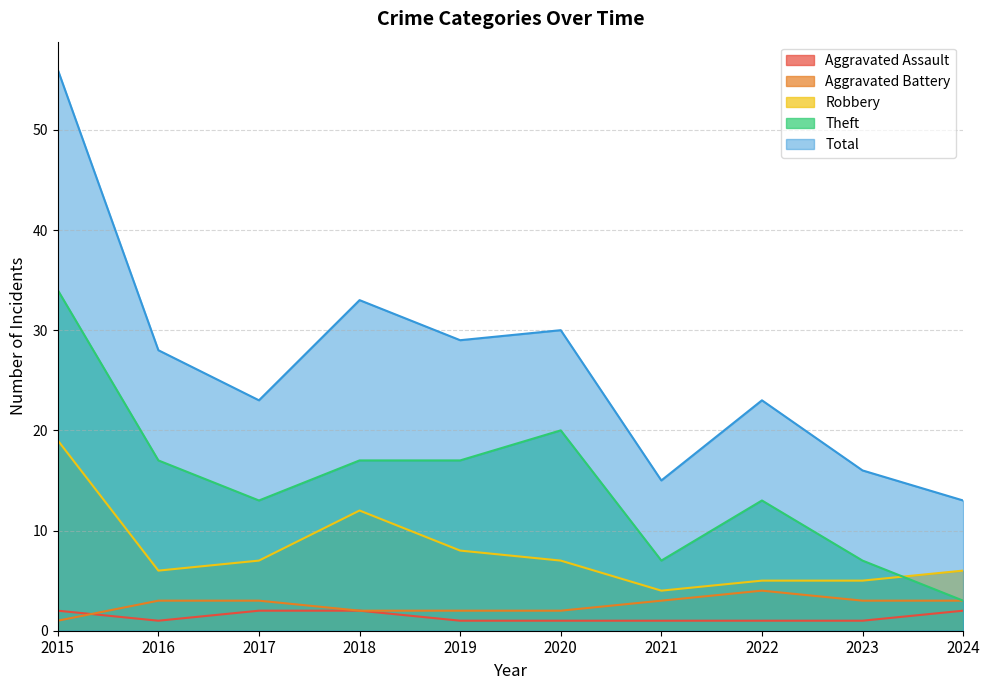

Where is the first local maximum for Total?

2018